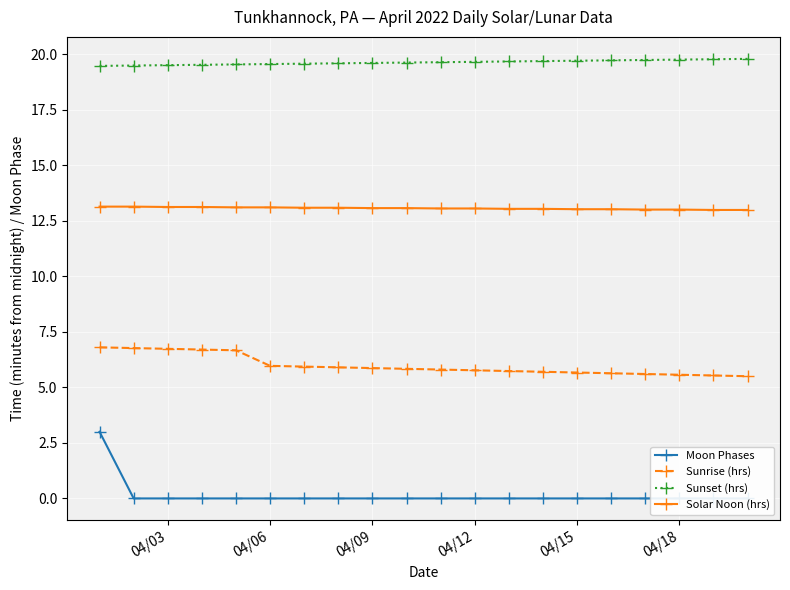

Which series has the largest total across all categories?

Sunset (hrs)